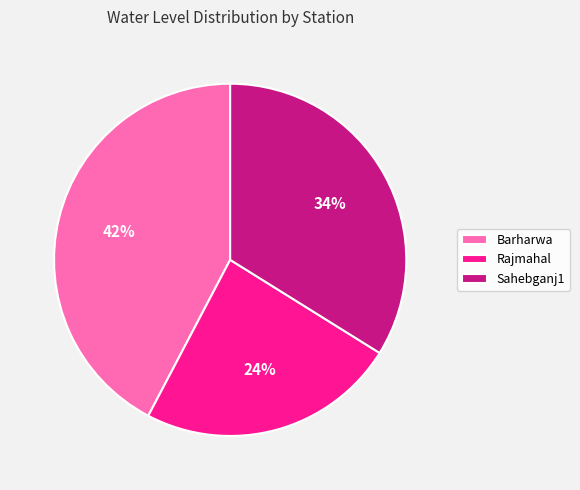

Which slice is the largest?

Barharwa